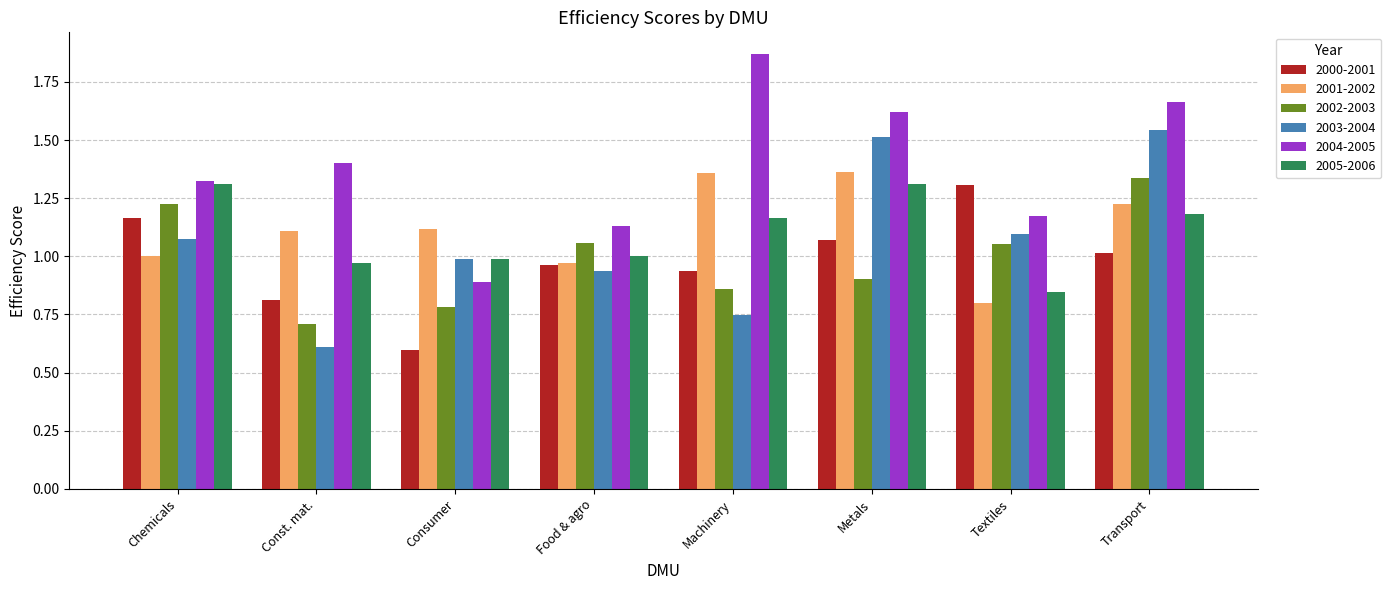

At which category does the chart reach its peak across all series?

Machinery